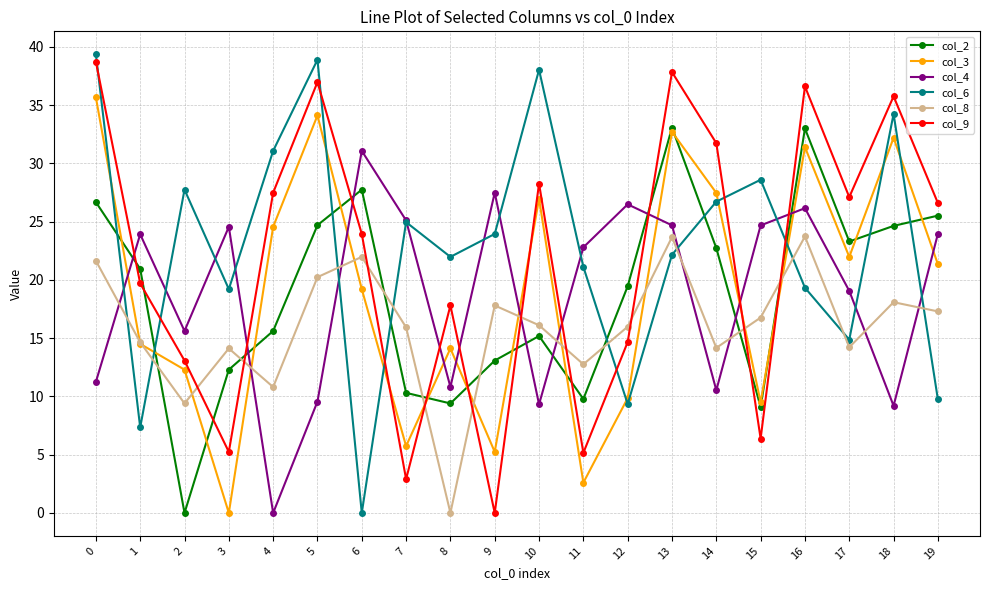

True or false: col_9 has more than 2 interior local peaks.

True